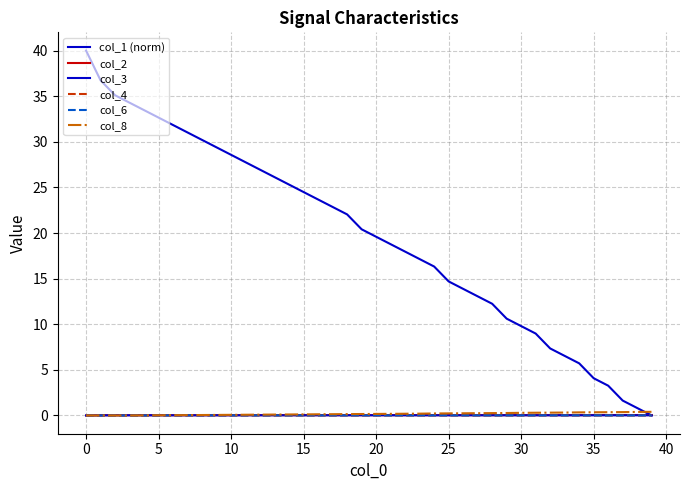

Count the col_4 values in the range 0 to 1.

40